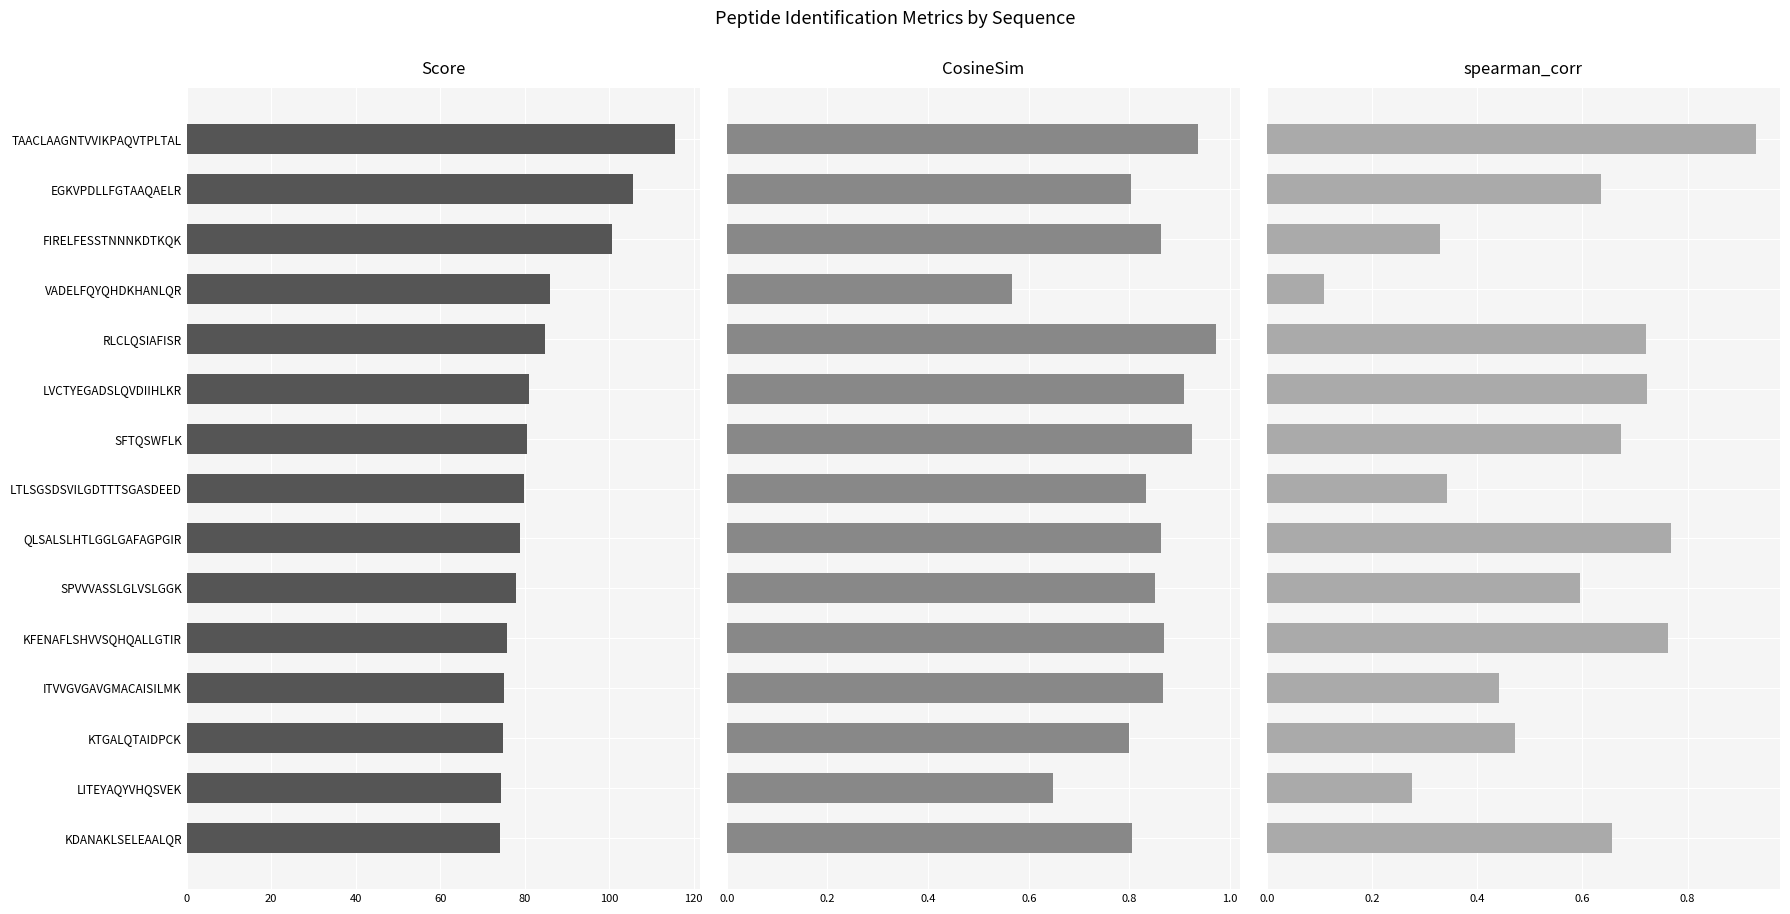

What is the difference between the second highest and second lowest values in the spearman_corr series?

0.5